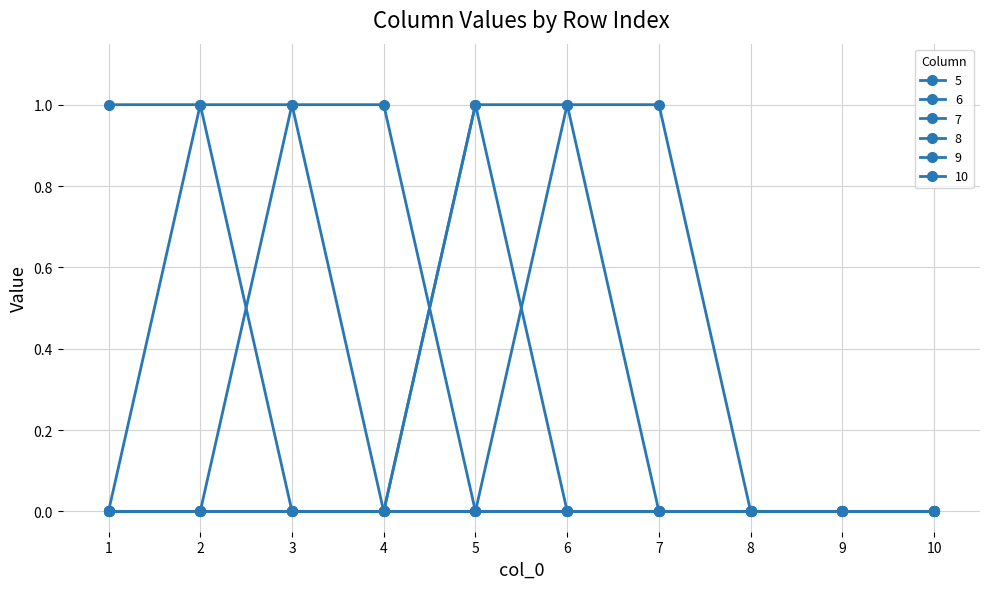

The value of 6 at 2 is 1. True or false?

True